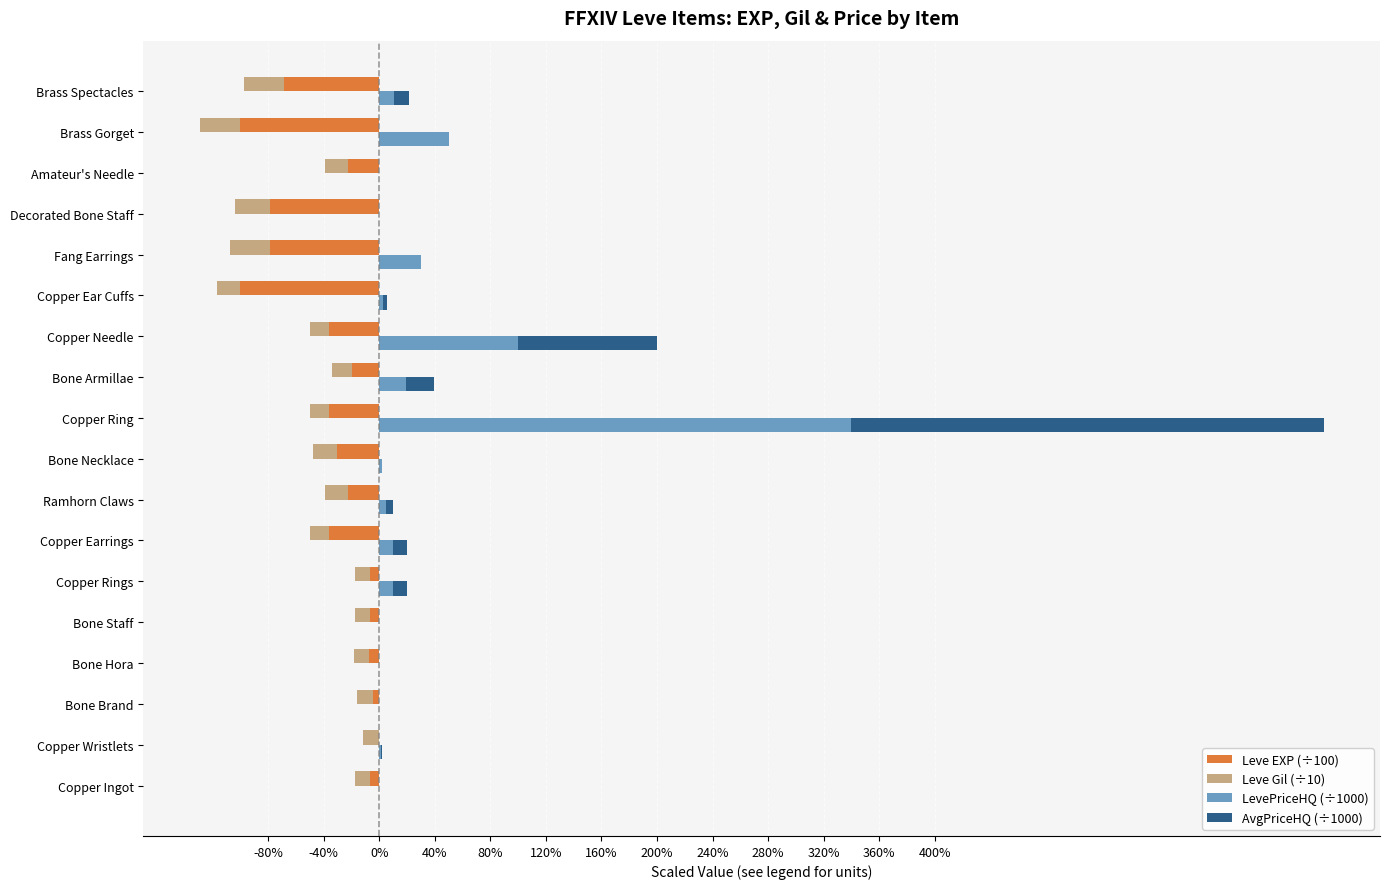

What are all the series names shown in the legend?

Leve EXP (÷100), Leve Gil (÷10), LevePriceHQ (÷1000), AvgPriceHQ (÷1000)